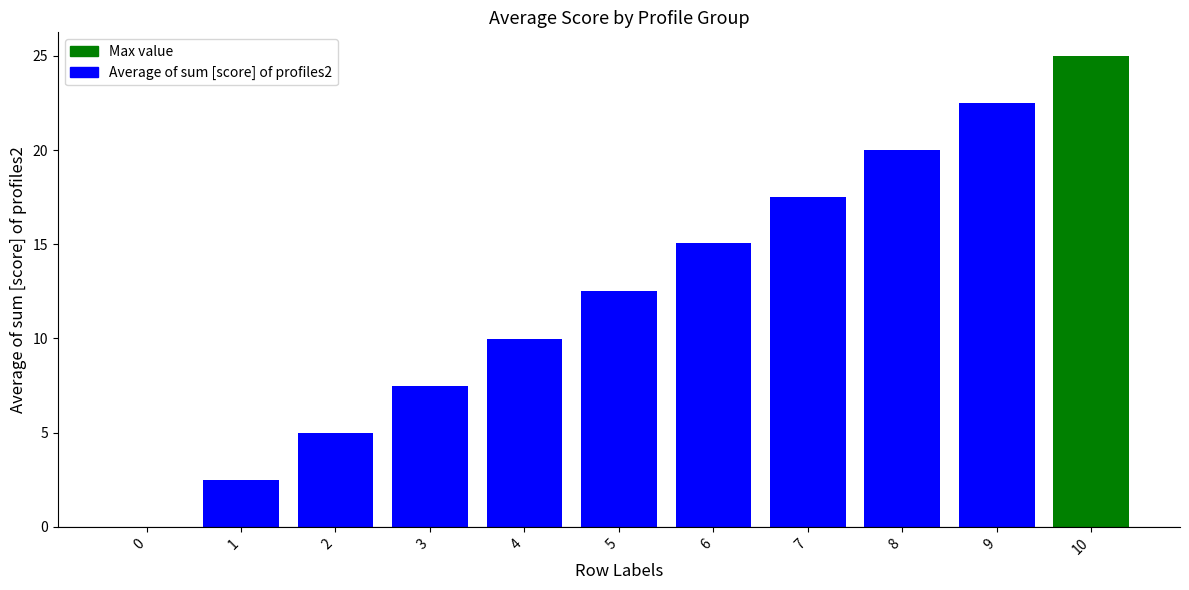

Is it true that the value at 7 is 8.7?

False